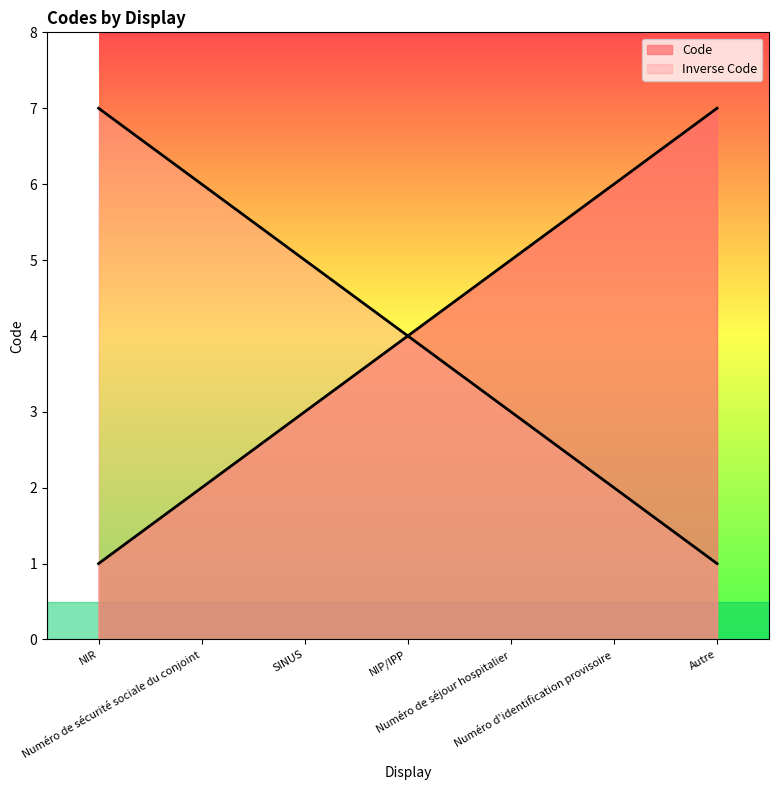

What is the average value?

4